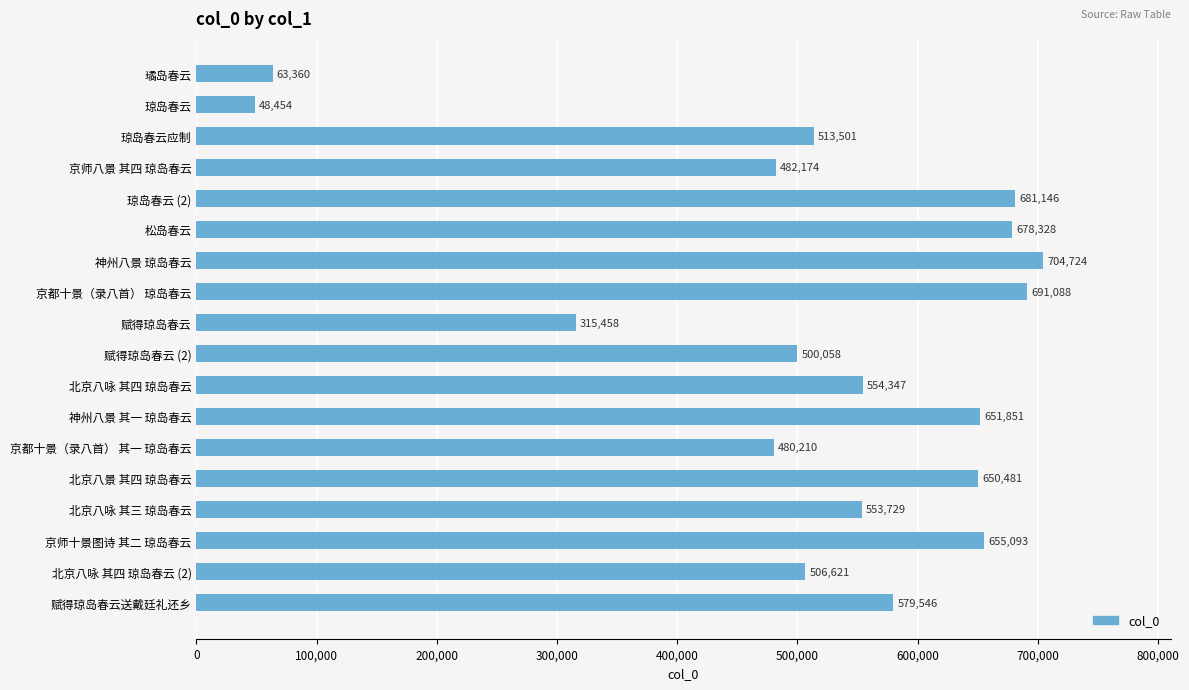

What is the change in value from 琼岛春云 to 北京八咏 其四 琼岛春云?

+505893